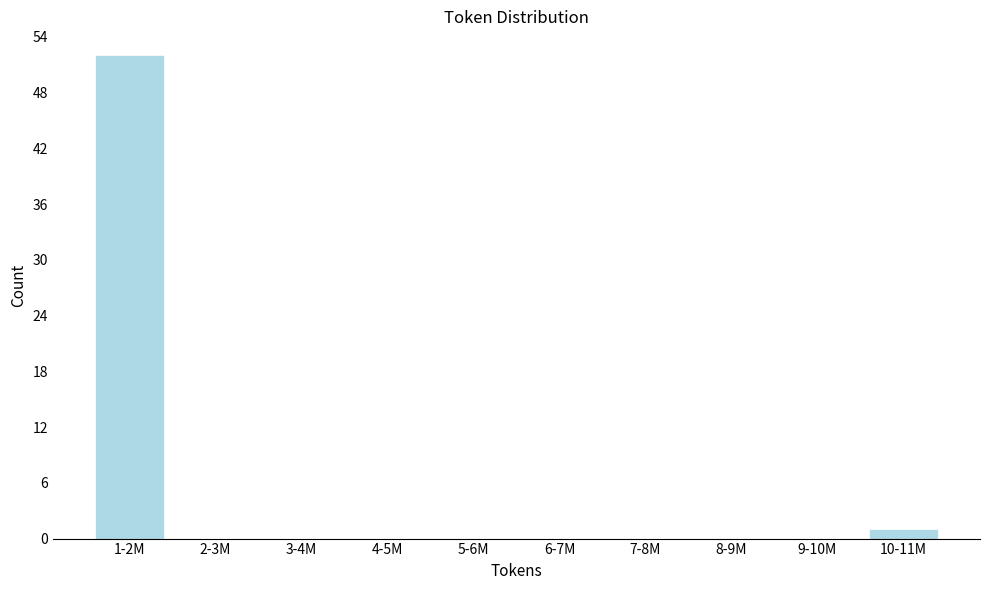

Reading left to right, what are all the values shown in this chart?

1-2M=52	2-3M=0	3-4M=0	4-5M=0	5-6M=0	6-7M=0	7-8M=0	8-9M=0	9-10M=0	10-11M=1